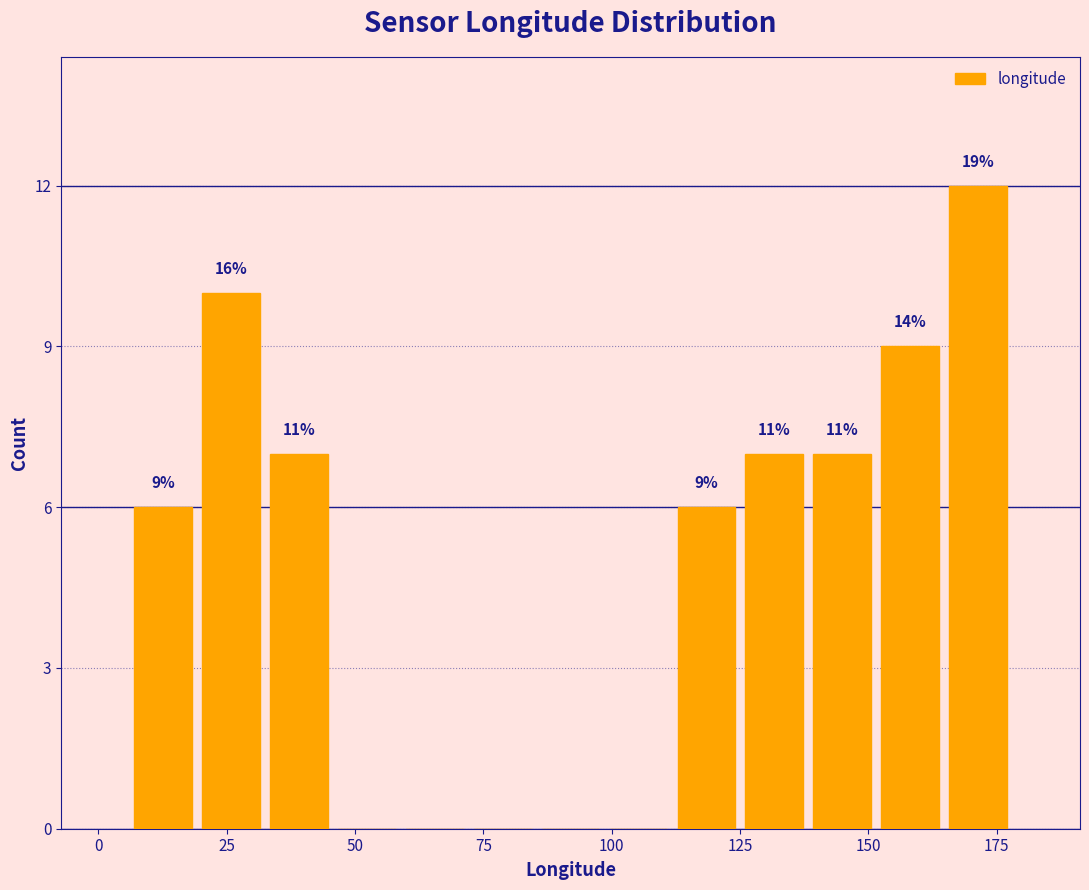

Read against the x-axis, roughly where is the centre of the tallest bar?

170